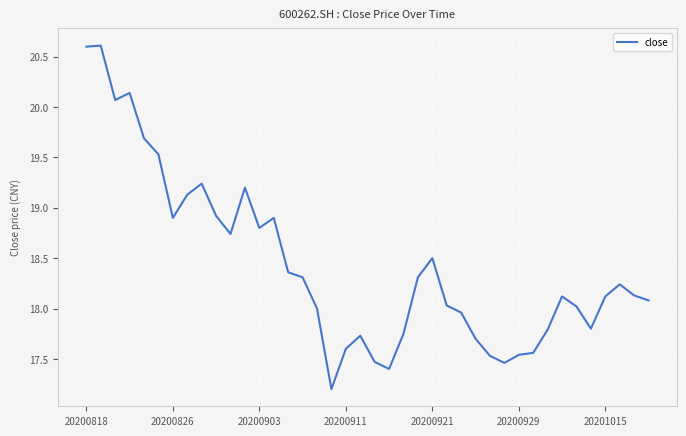

What is the difference between the maximum and minimum values?

3.4